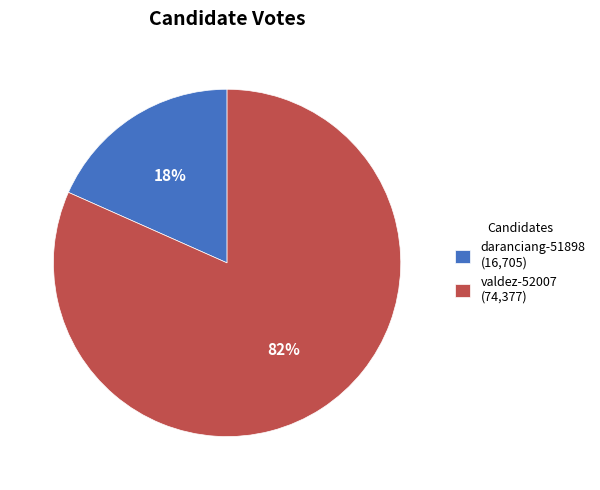

To the nearest percent, what is the combined percentage of valdez-52007 (74,377) and daranciang-51898 (16,705)?

100%